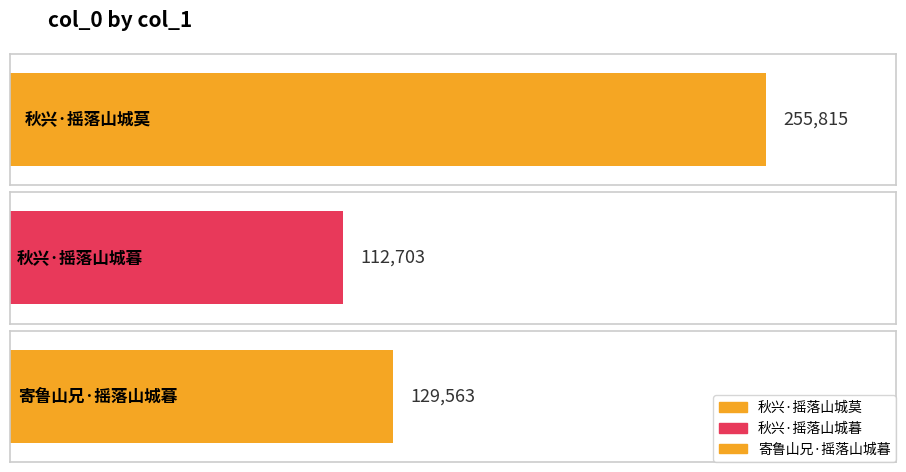

What is the sum of the values at 寄鲁山兄·摇落山城暮 and 秋兴·摇落山城暮?

242266